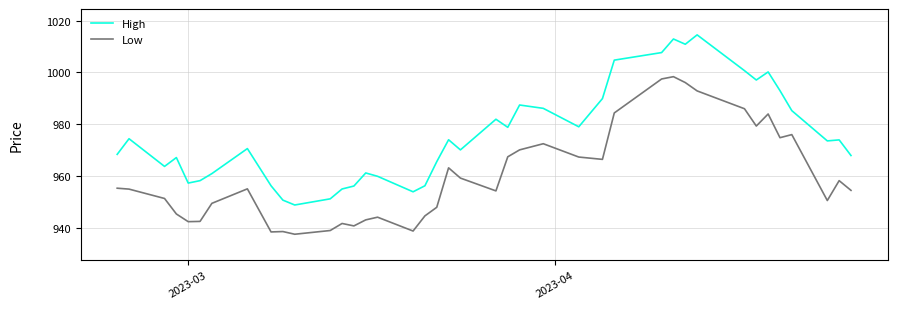

What is the difference between the maximum and minimum values in the Low series?

60.9